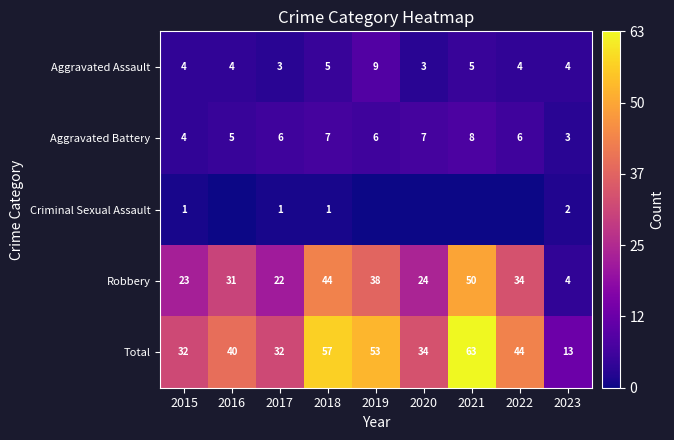

List the labels in order of Robbery value, smallest first.

2023, 2017, 2015, 2020, 2016, 2022, 2019, 2018, 2021